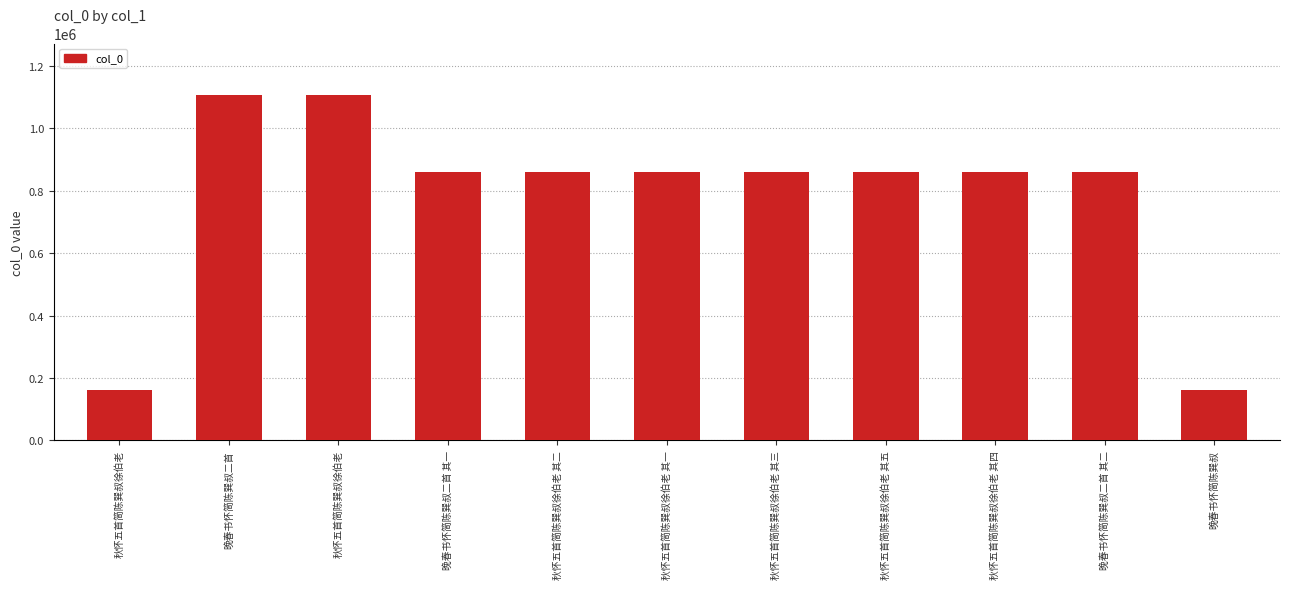

Is it true that the value at 秋怀五首简陈巽叔徐伯老 其四 is 1221913?

False